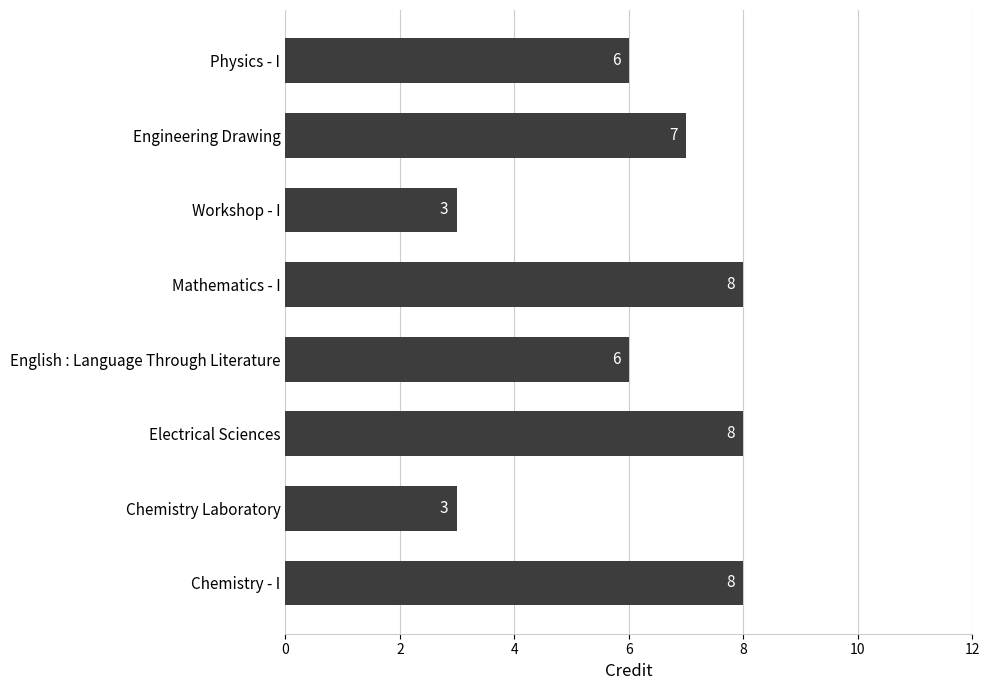

Reading bottom to top, list all the values displayed in this chart.

8	3	8	6	8	3	7	6